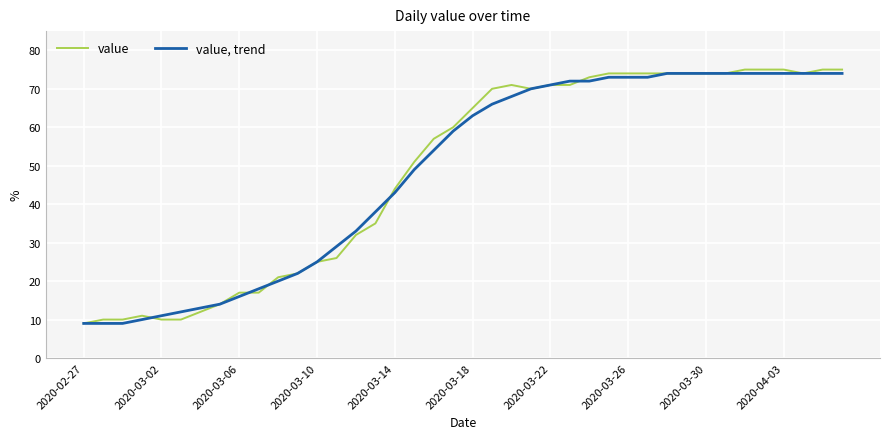

List the series in order of their overall mean, highest first.

value, value, trend